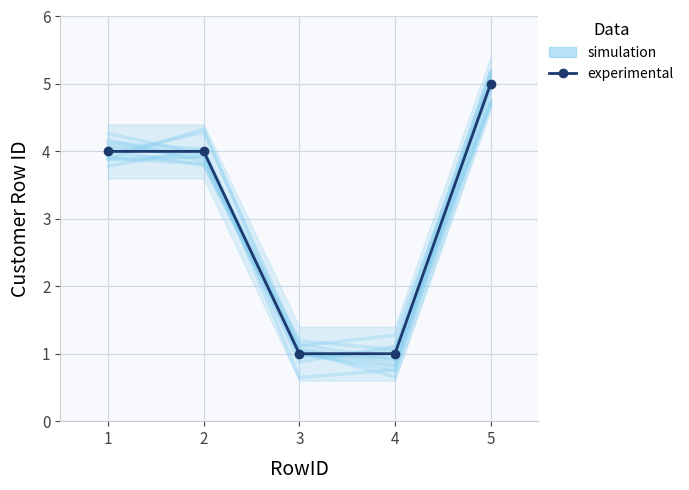

At 4, list the series in order from smallest to largest.

experimental, simulation